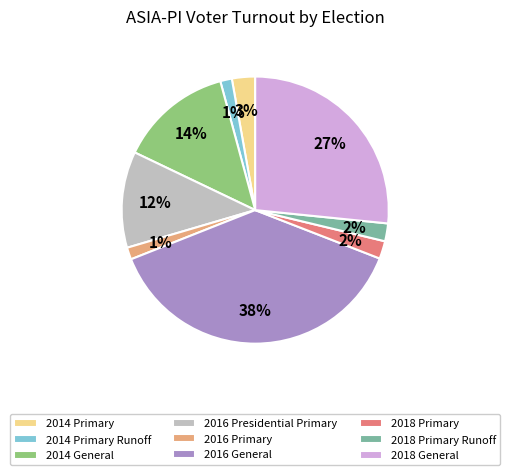

Which category has the biggest portion of the pie?

2016 General